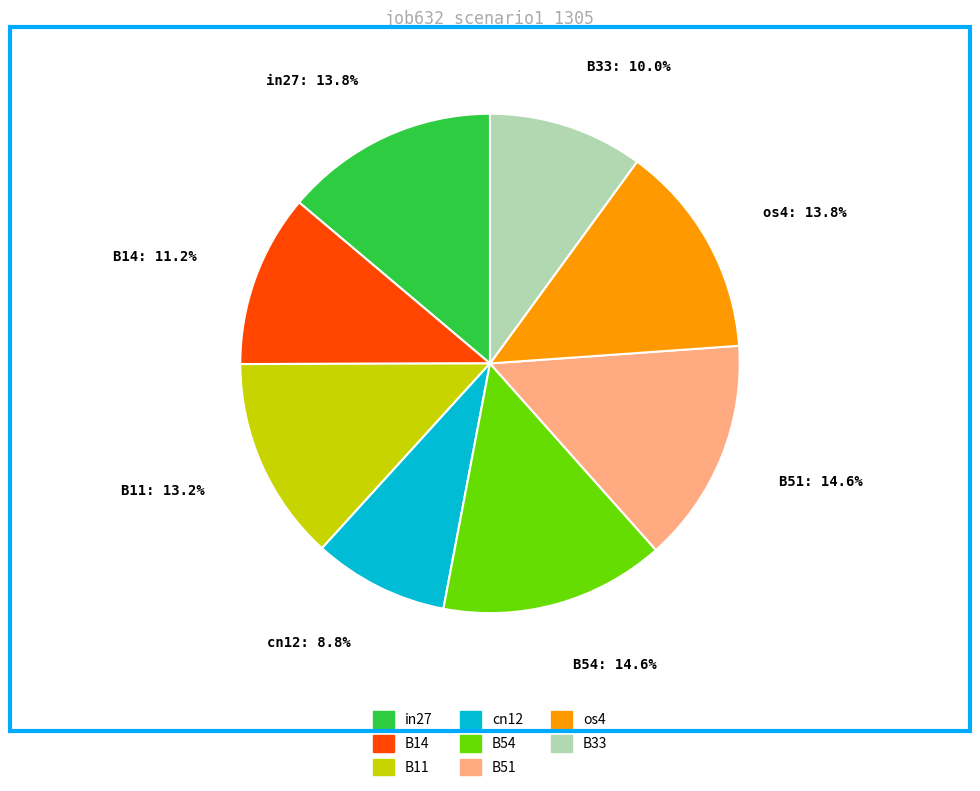

Between B33: 10.0% and in27: 13.8%, which is larger?

in27: 13.8%